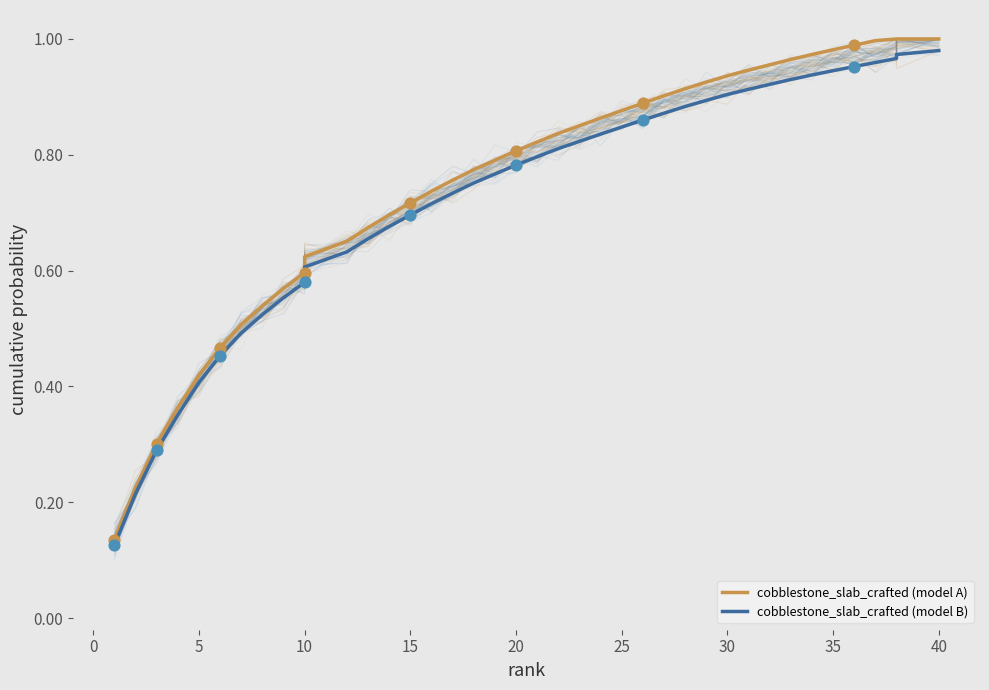

Which series contains the highest Y value?

cobblestone_slab_crafted (model A)